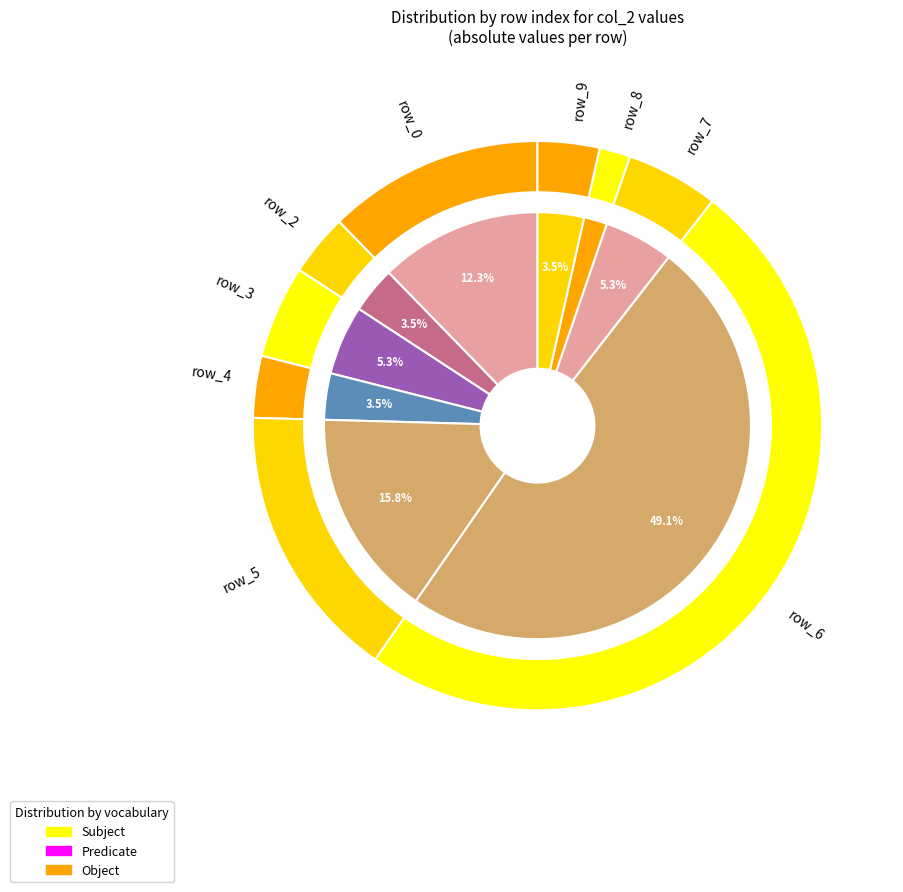

How many segments does this pie chart have?

9